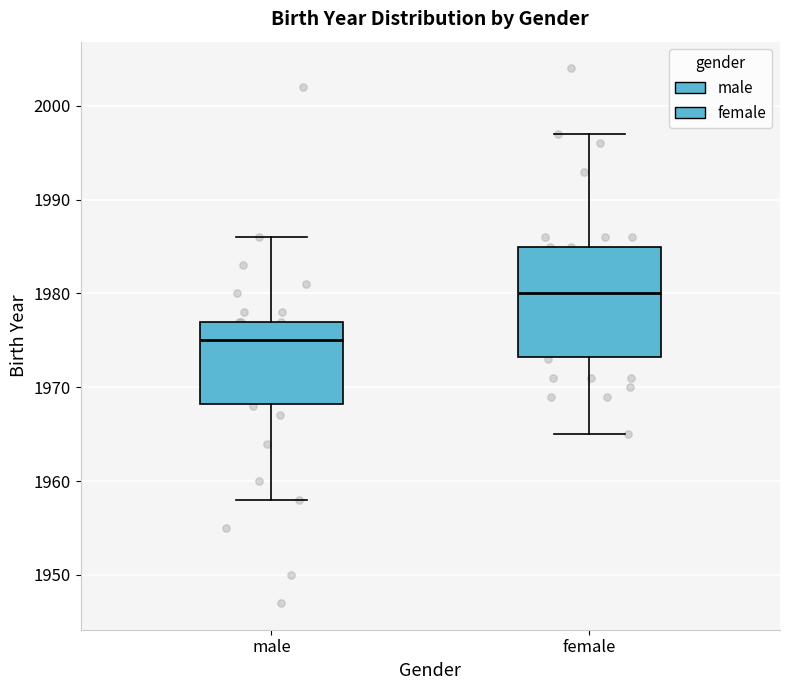

Which box has the lowest median line?

male